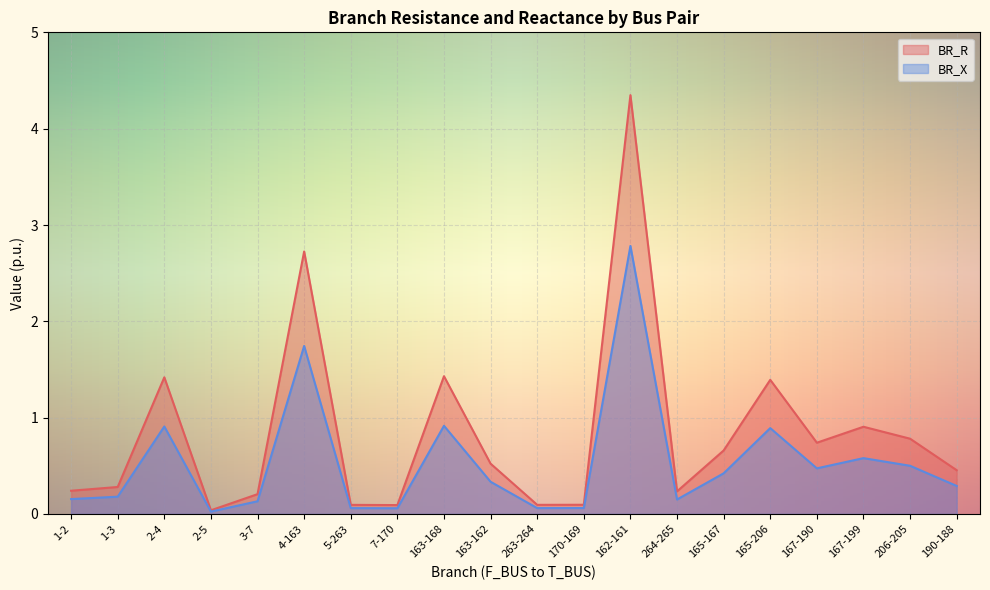

Rank the series at 162-161 from highest to lowest value.

BR_R, BR_X